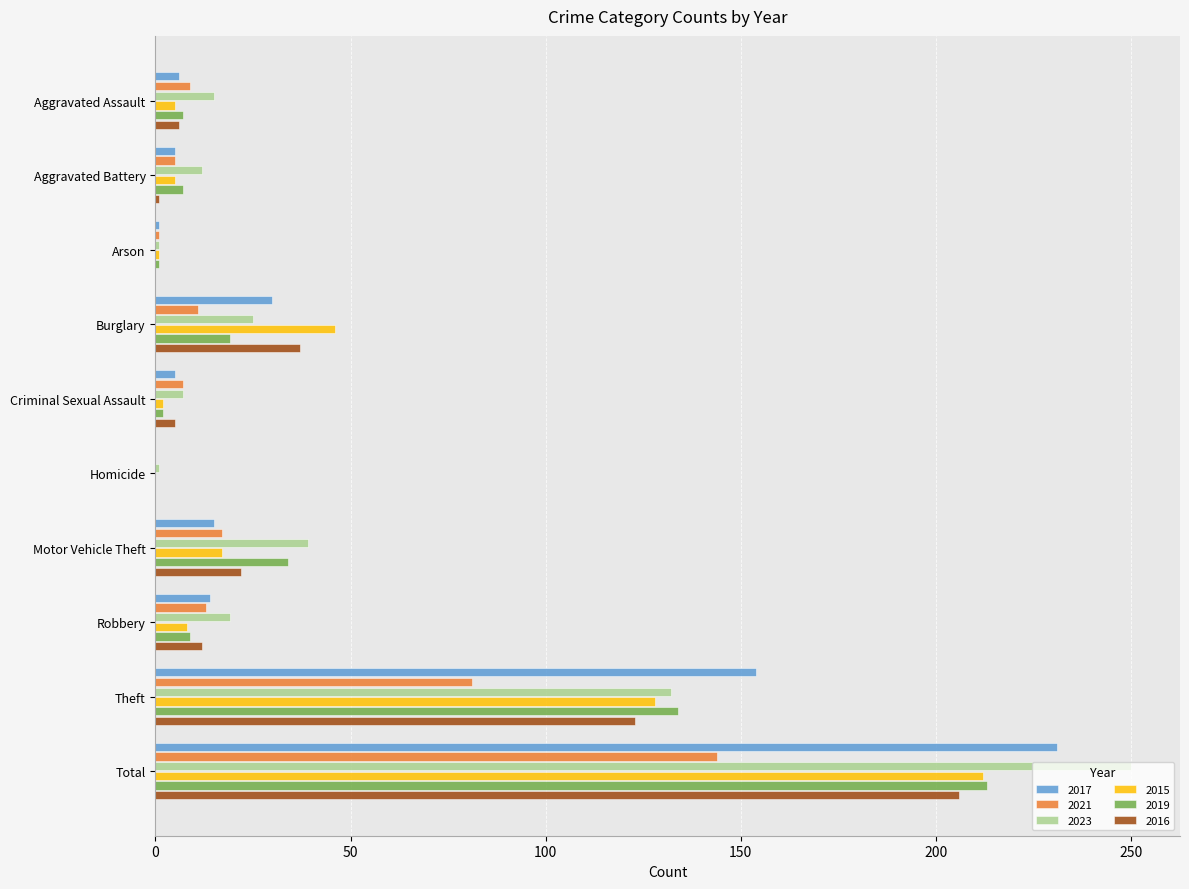

The value of 2017 at Burglary is 20. True or false?

False